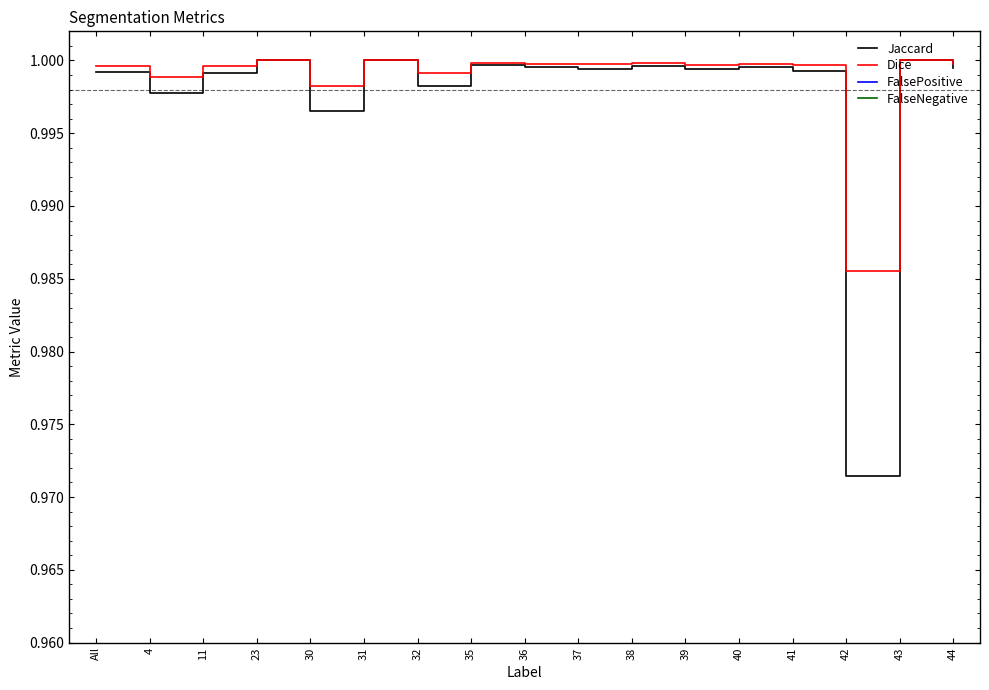

Which series has the largest range (max minus min)?

Jaccard